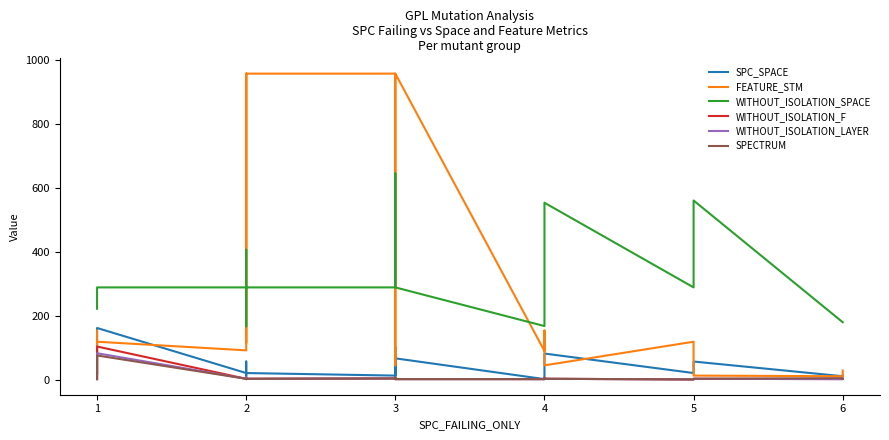

How many interior local valleys does the SPECTRUM series have?

2